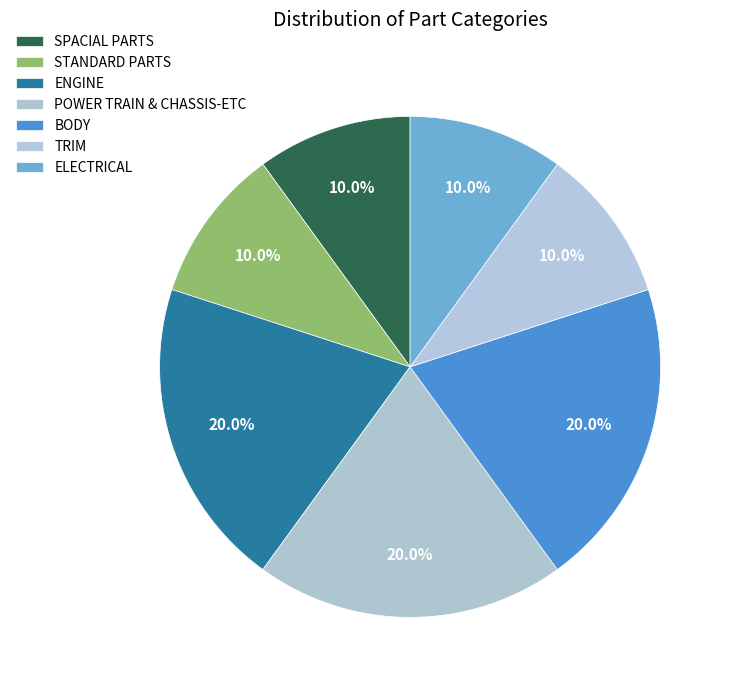

Does any single category account for the majority?

No